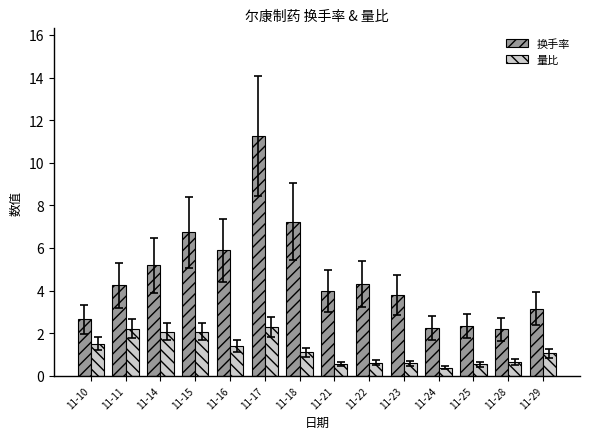

The 量比 series shows 0.6 at 11-23. True or false?

True